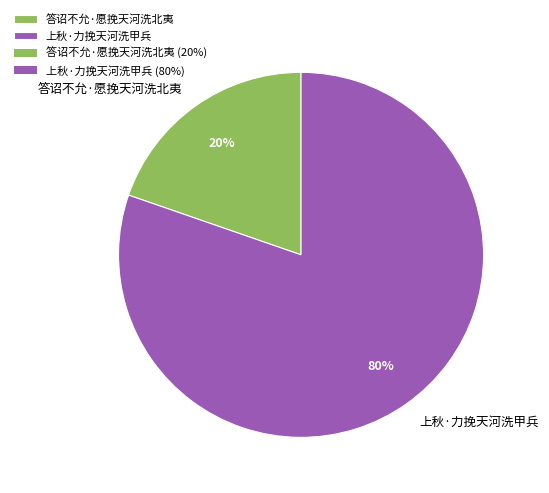

Which has a higher value, 上秋·力挽天河洗甲兵 or 答诏不允·愿挽天河洗北夷?

上秋·力挽天河洗甲兵